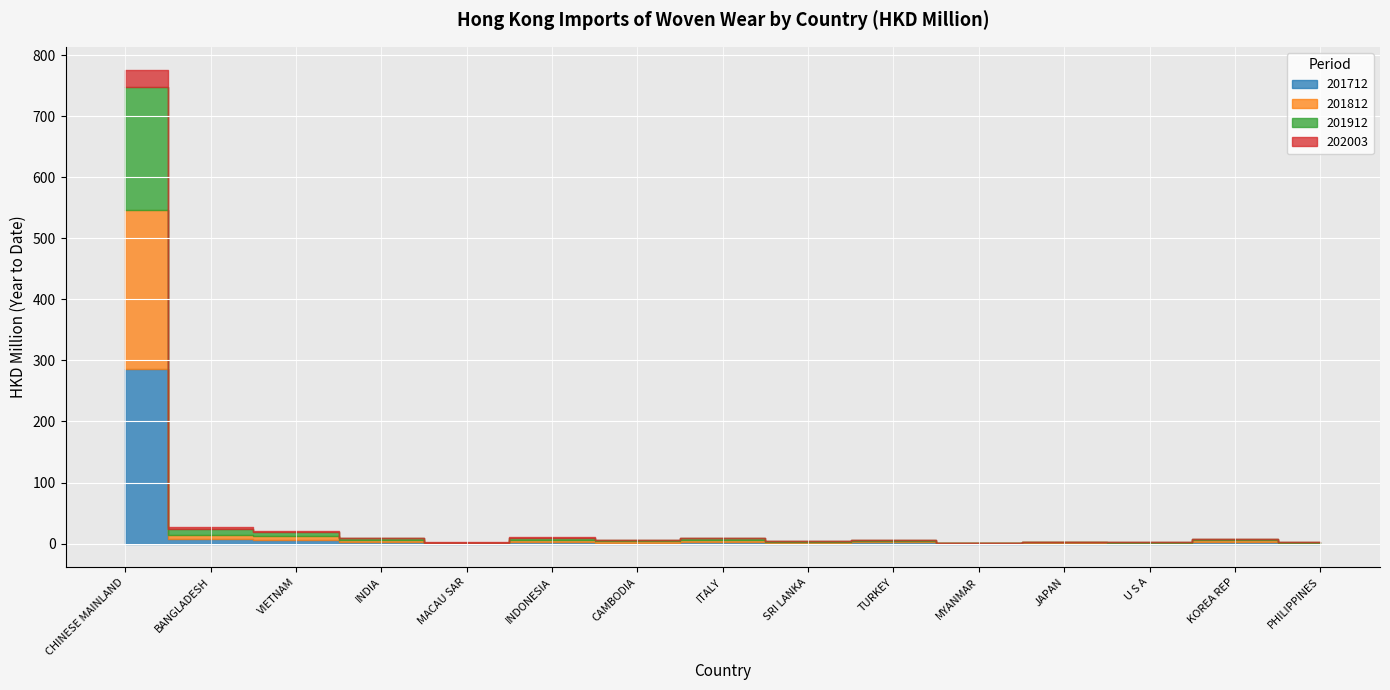

Is it true that 201712 equals 4.4 at KOREA REP?

False